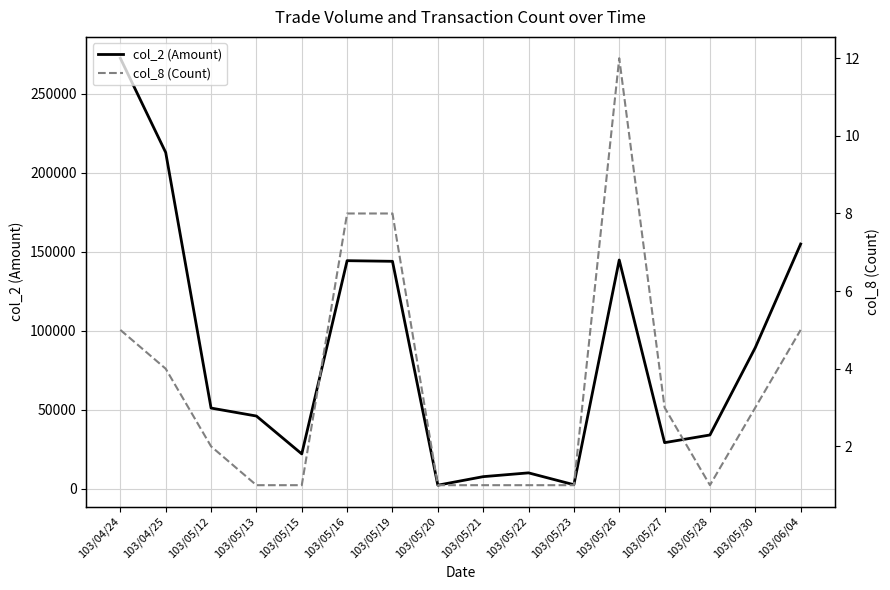

What is the difference between the second highest and minimum values in the col_2 (Amount) series?

210720